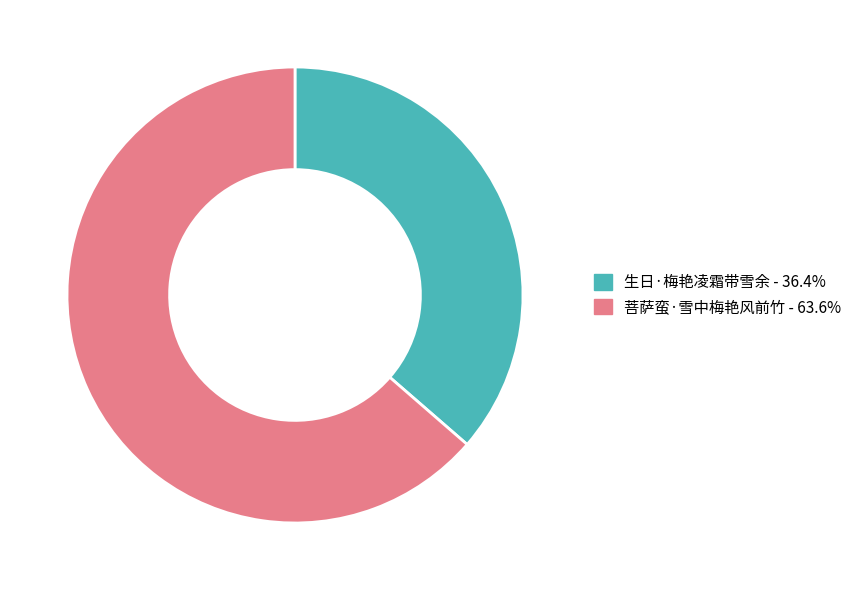

Does 生日·梅艳凌霜带雪余 represent more than half of the total?

No